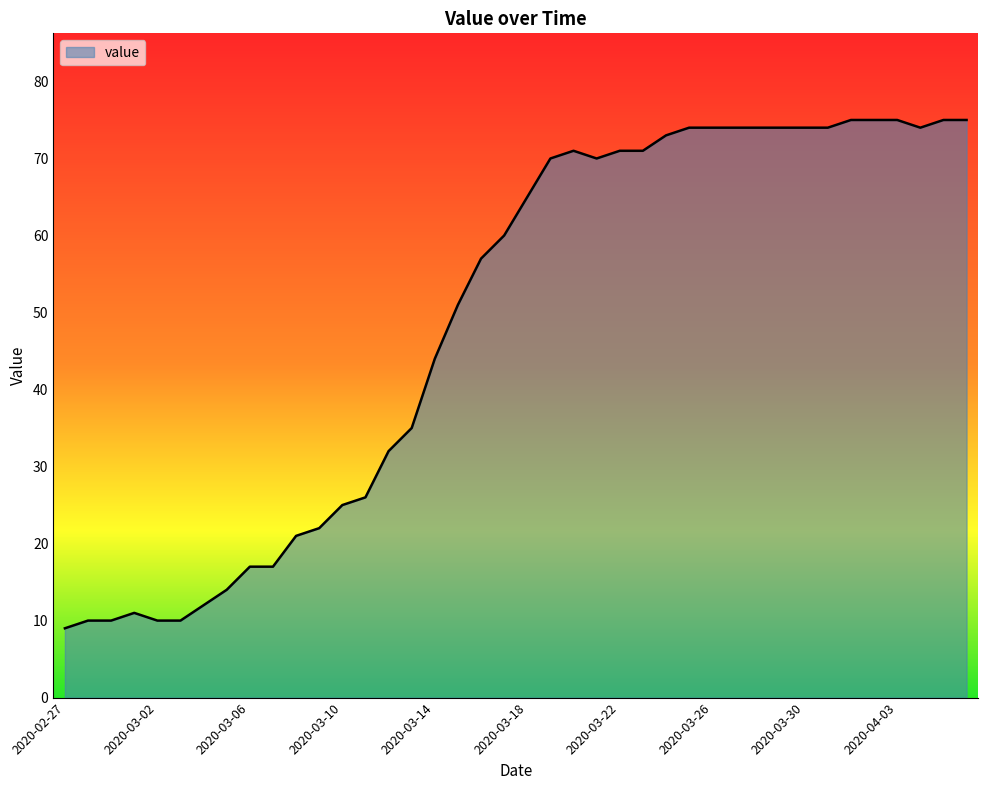

What is the smallest value displayed?

9